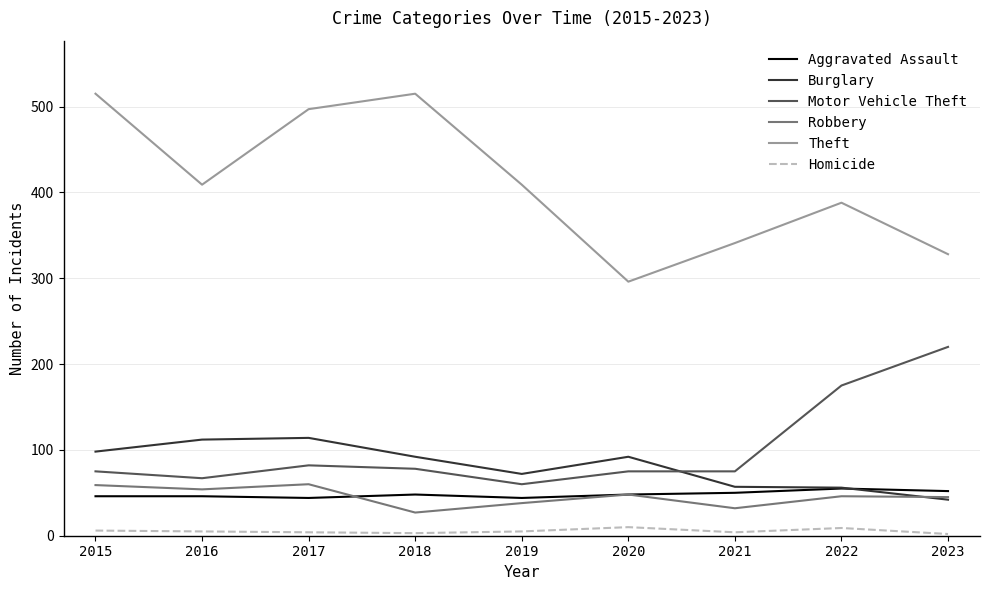

What is the sum of the Aggravated Assault values at 2017 and 2022?

99